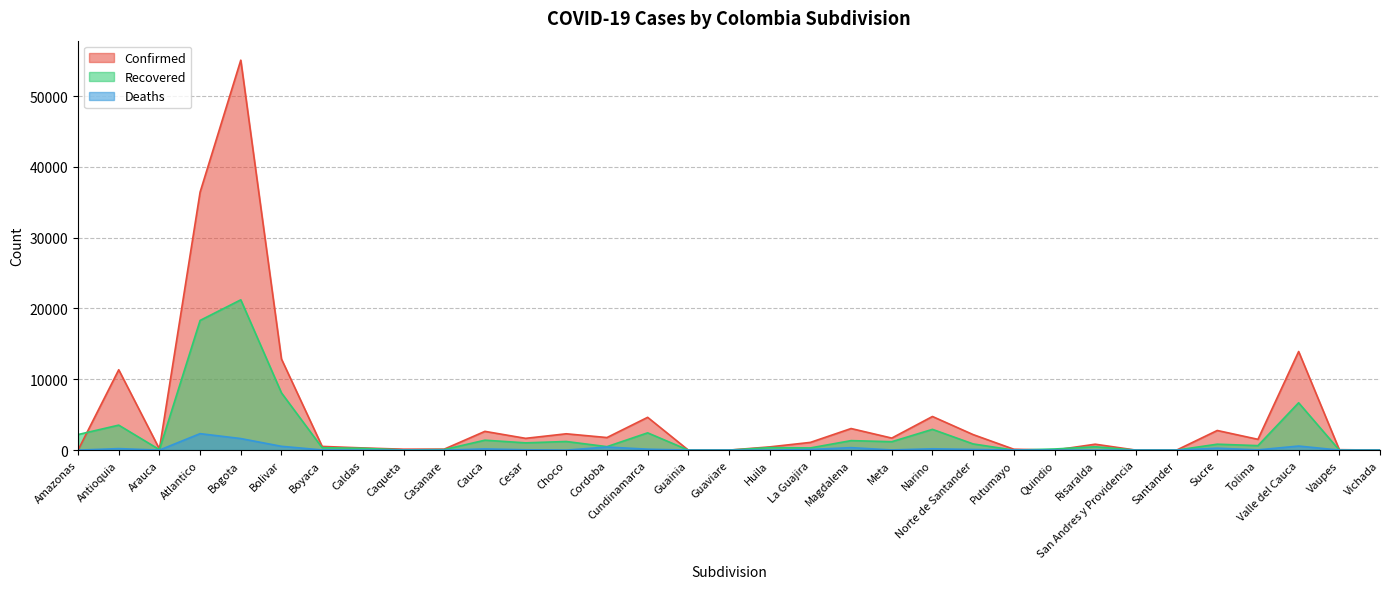

What is the label of the 28th point from the right?

Bolivar